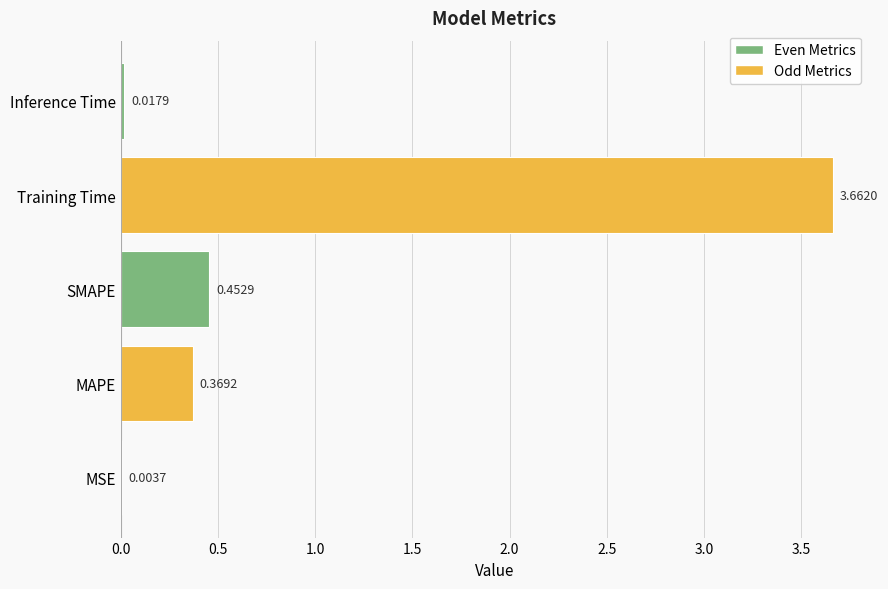

What is the change in value from MAPE to Inference Time?

-0.4